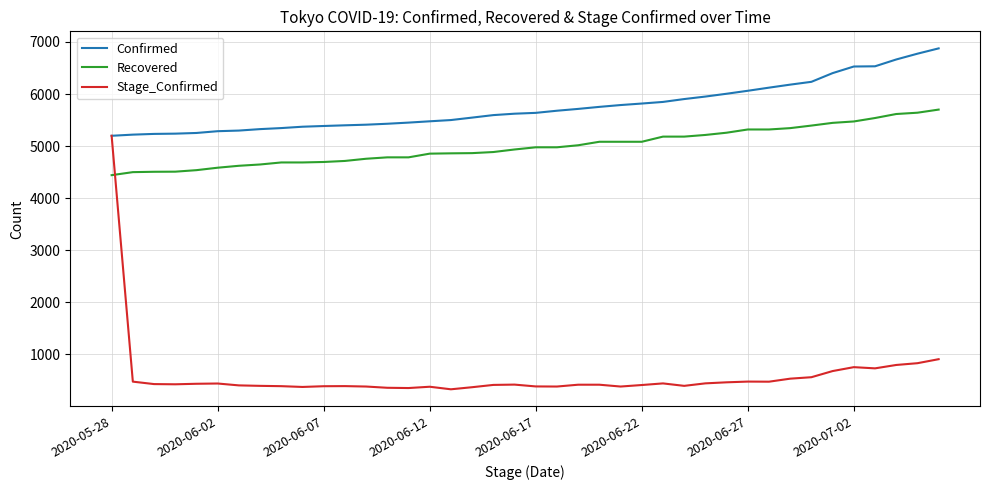

Which series has the largest total across all categories?

Confirmed